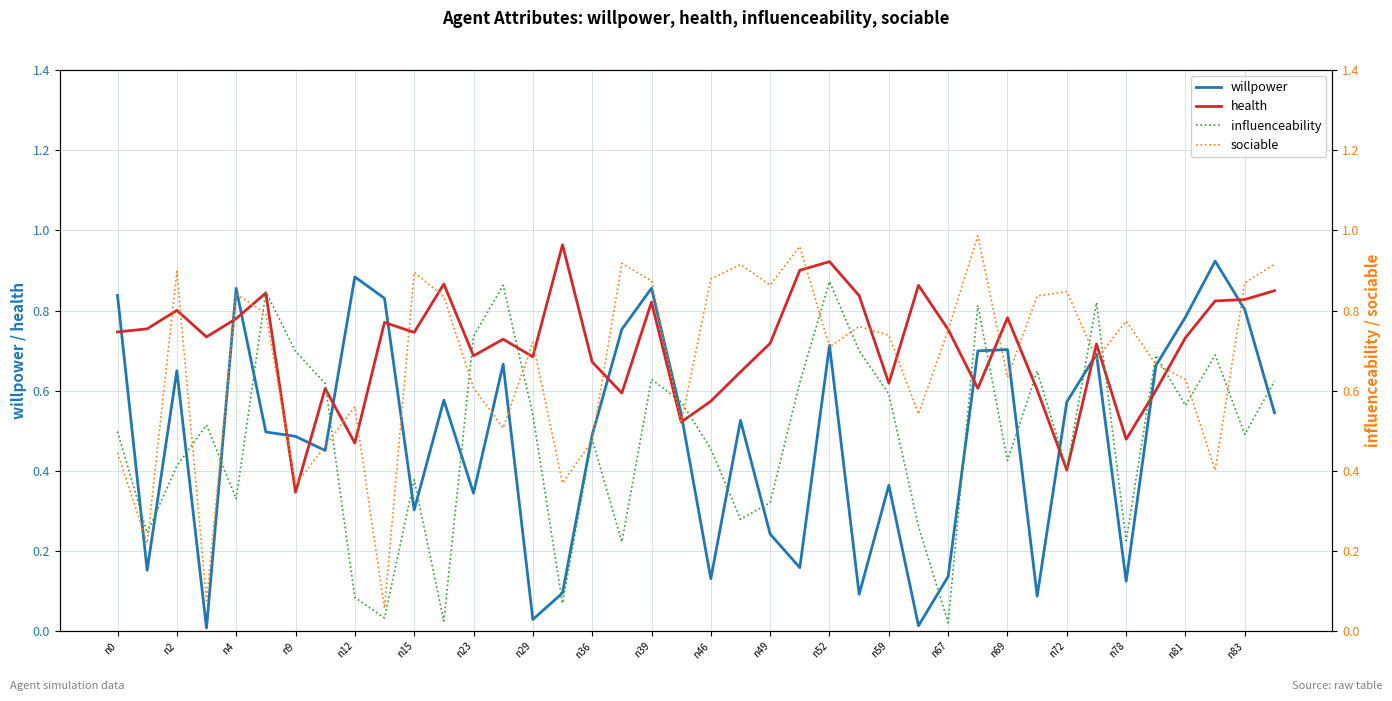

What is the sum of all health values?

28.4